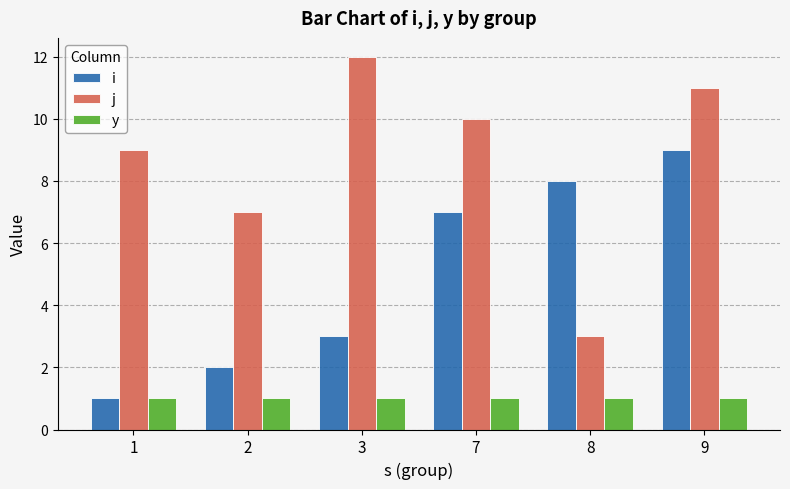

List the series in order of their peak value, lowest first.

y, i, j